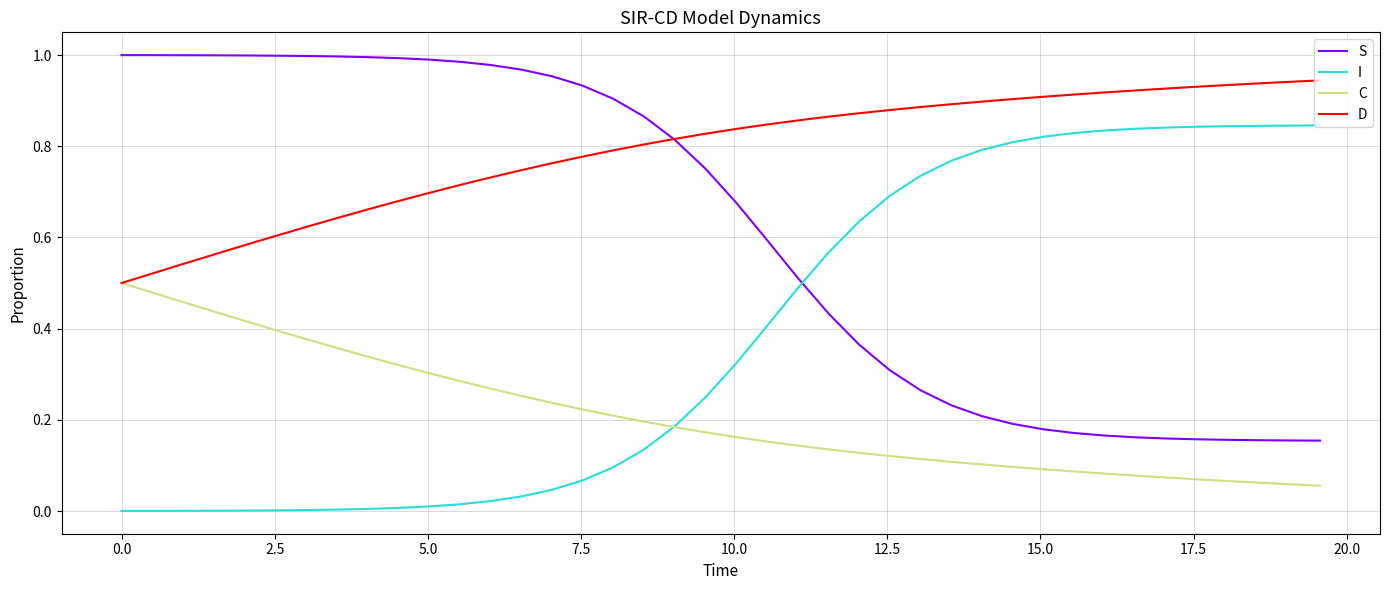

List the series in order of their overall mean, highest first.

D, S, I, C